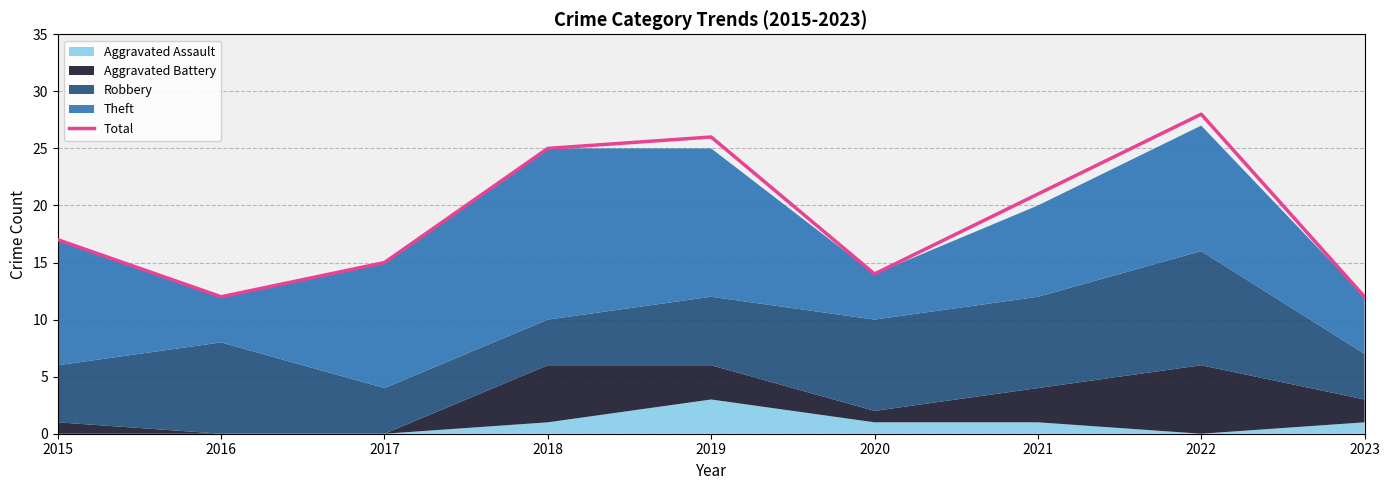

What is the smallest value displayed?

12